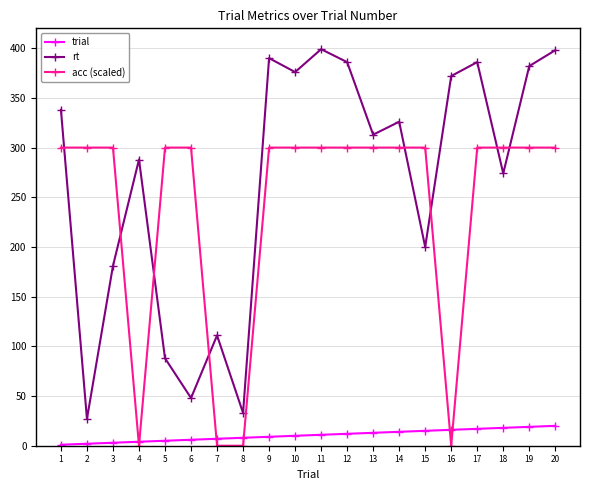

Which series has the largest total across all categories?

rt